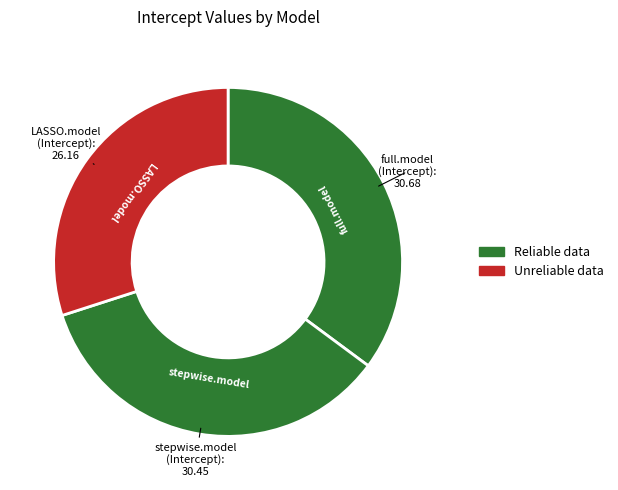

How many slices are in this pie chart?

3